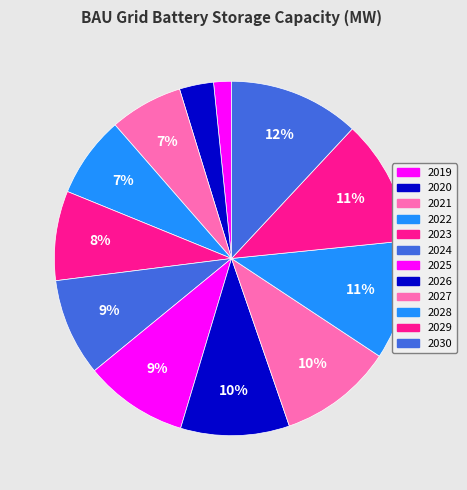

To the nearest percent, what is the difference between the largest and smallest slice percentages?

10%